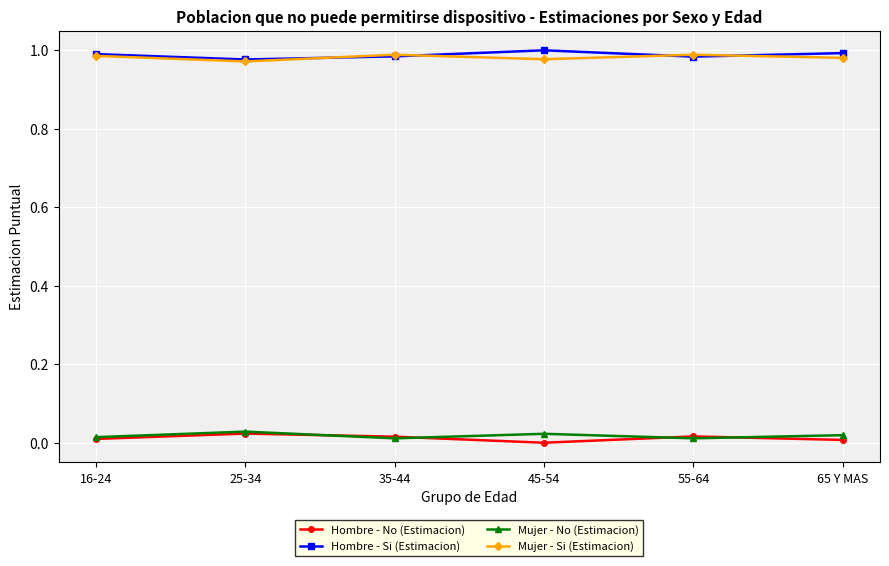

The value of Mujer - Si (Estimacion) at 45-54 is 1.4. True or false?

False